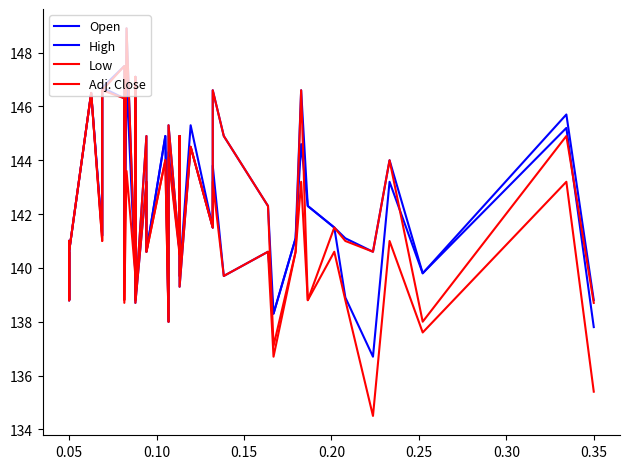

List the series in order of their overall mean, highest first.

High, Adj. Close, Open, Low